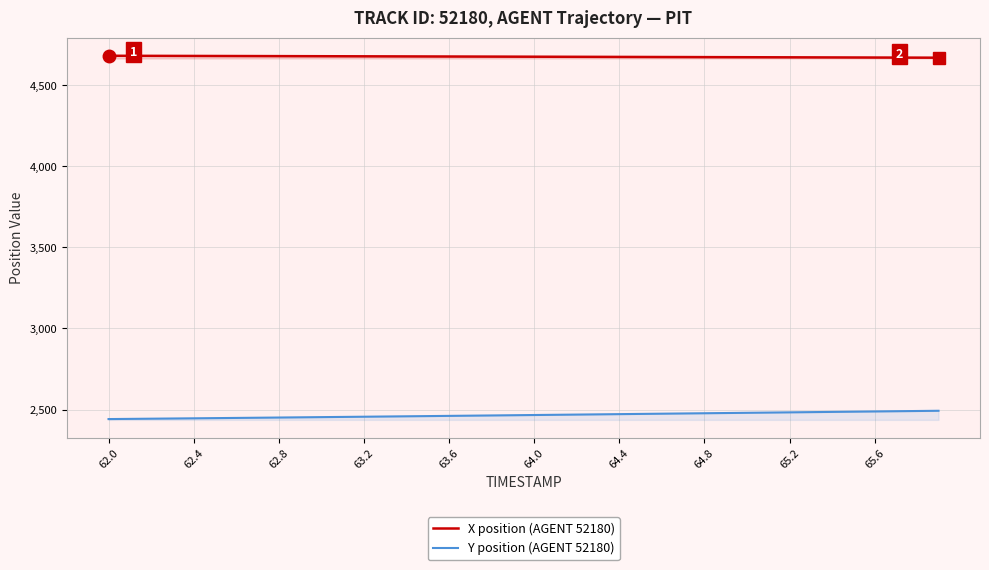

What is the value of the Y position (AGENT 52180) point at the 3rd from the left?

2443.6